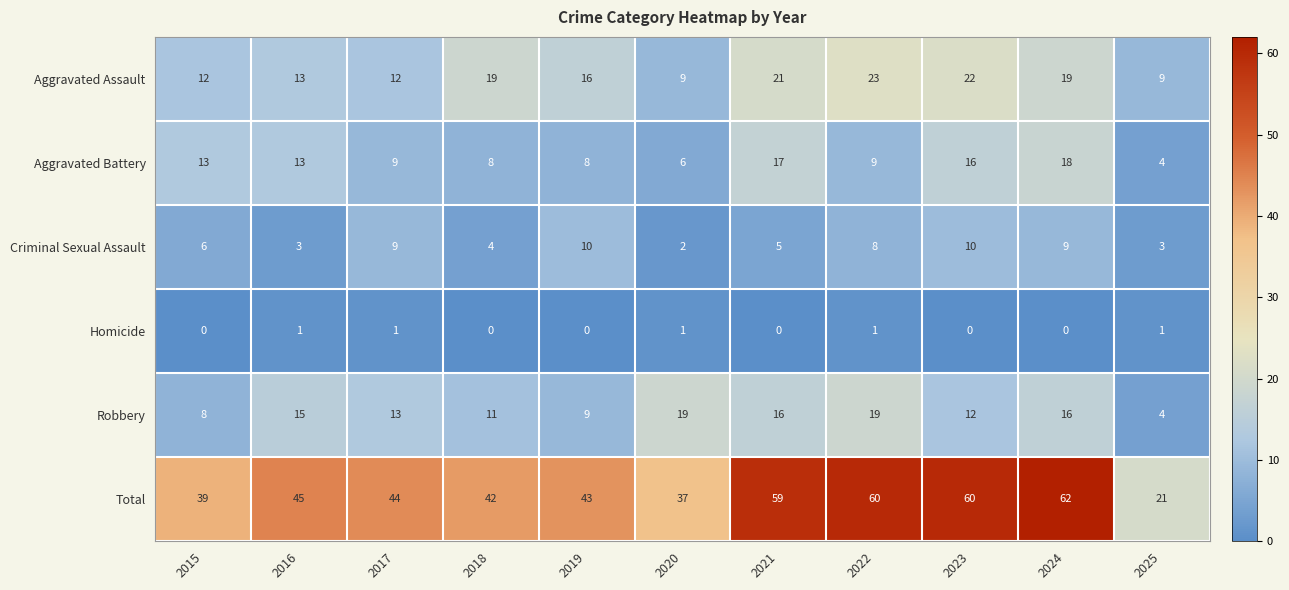

Is it true that Criminal Sexual Assault equals 4 at 2022?

False